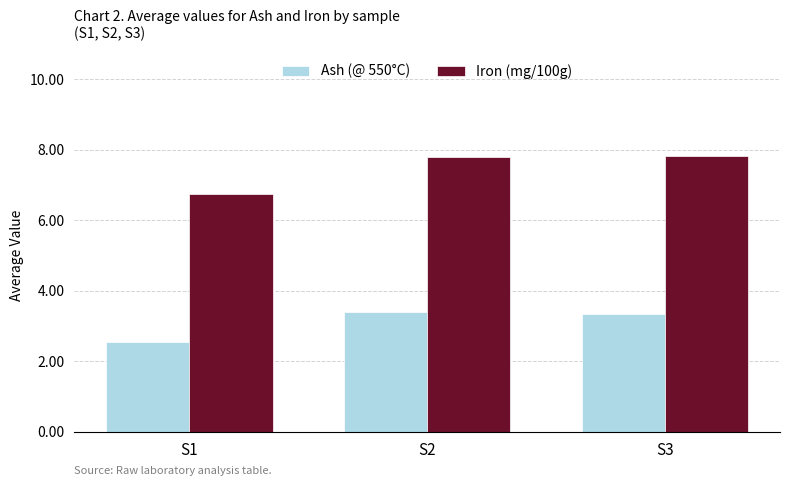

List the series in order of their overall mean, lowest first.

Ash (@ 550°C), Iron (mg/100g)